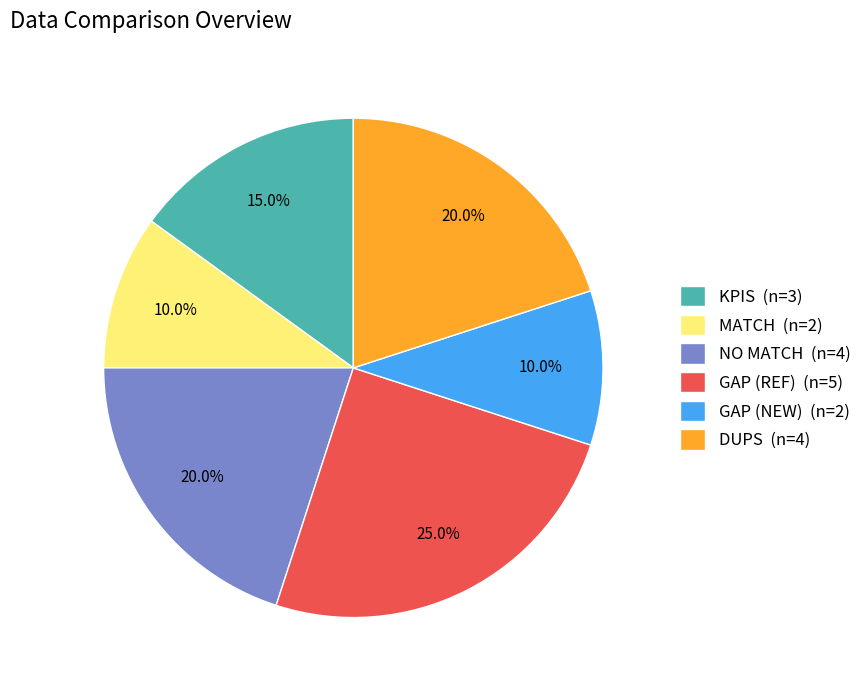

Is GAP (NEW) the majority of the pie?

No